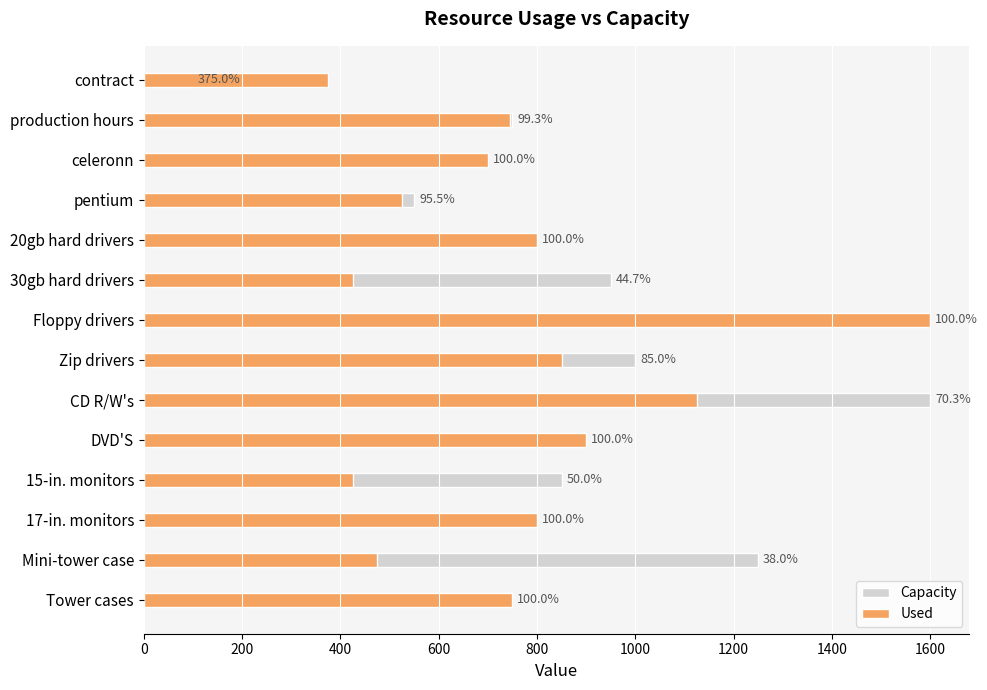

Which series has the largest range (max minus min)?

Capacity